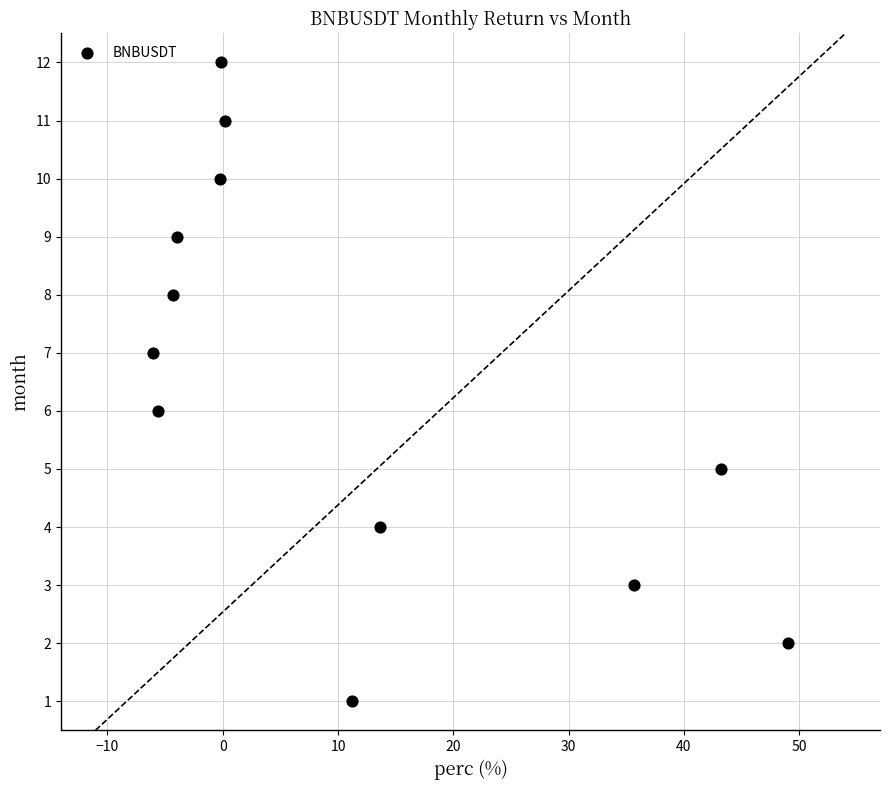

What is the range of Y values (max minus min)?

11